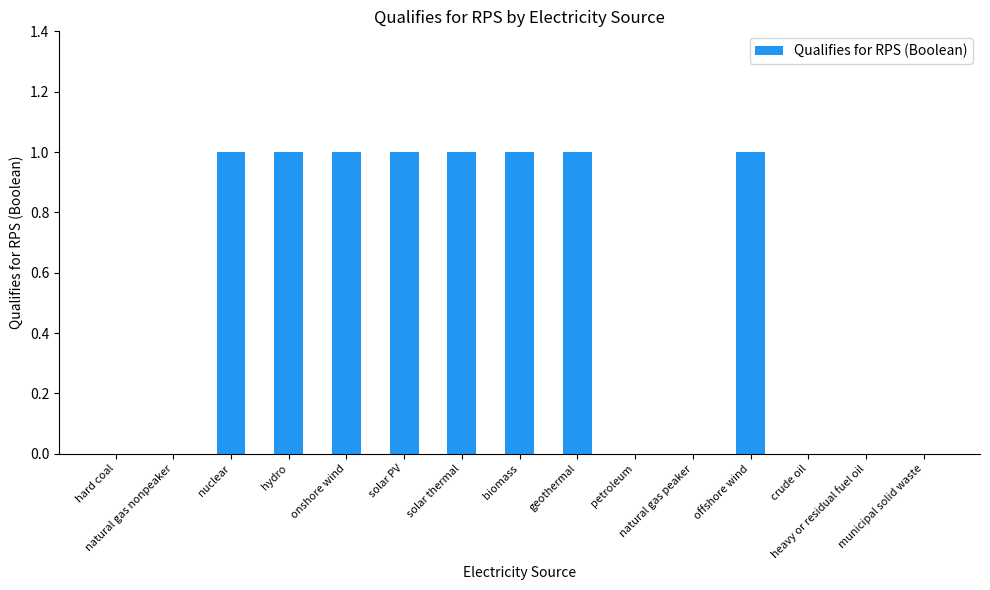

Reading right to left, transcribe all the data shown in this chart.

municipal solid waste=0	heavy or residual fuel oil=0	crude oil=0	offshore wind=1	natural gas peaker=0	petroleum=0	geothermal=1	biomass=1	solar thermal=1	solar PV=1	onshore wind=1	hydro=1	nuclear=1	natural gas nonpeaker=0	hard coal=0